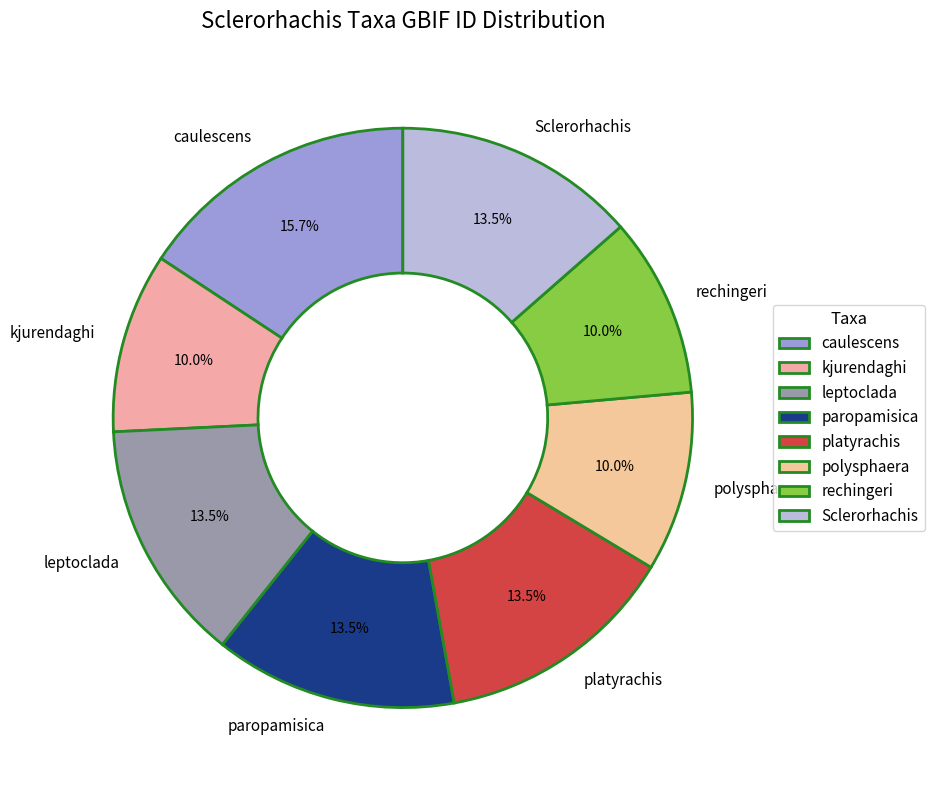

Is rechingeri the majority of the pie?

No